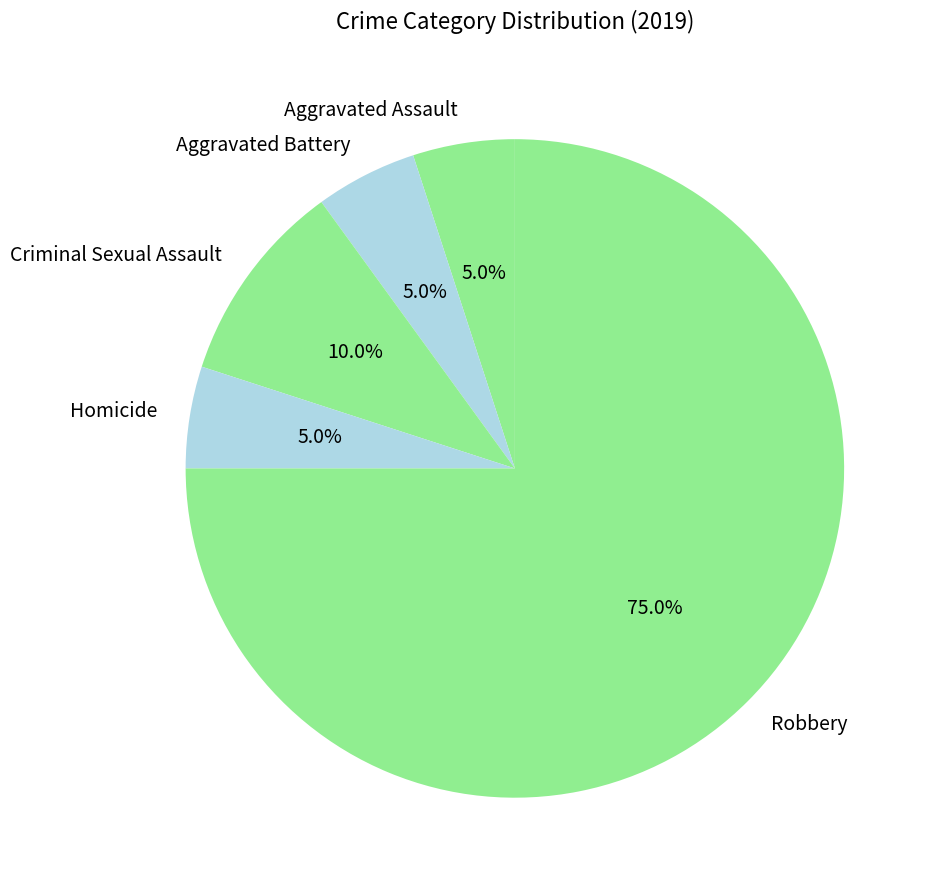

Which category has the biggest portion of the pie?

Robbery